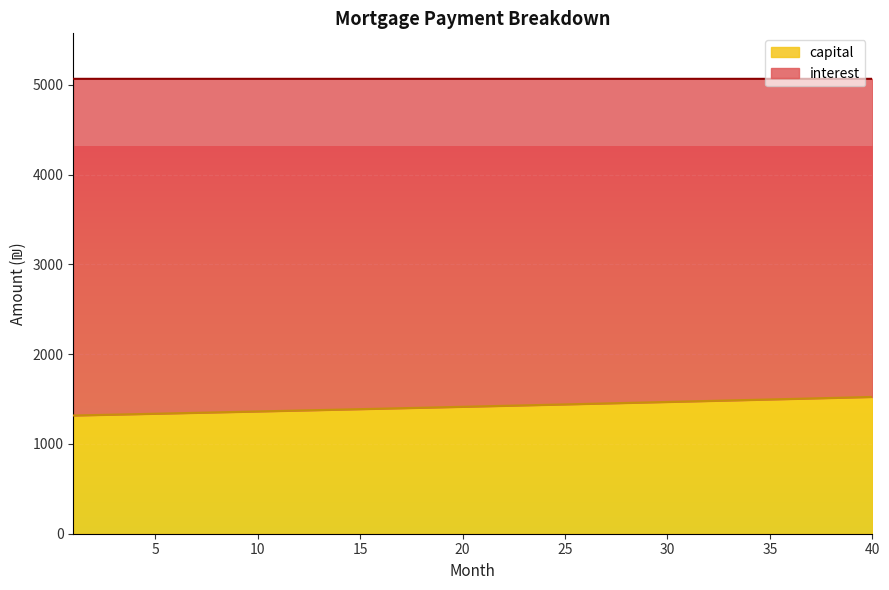

Does the chart display data point markers on the line(s)?

No